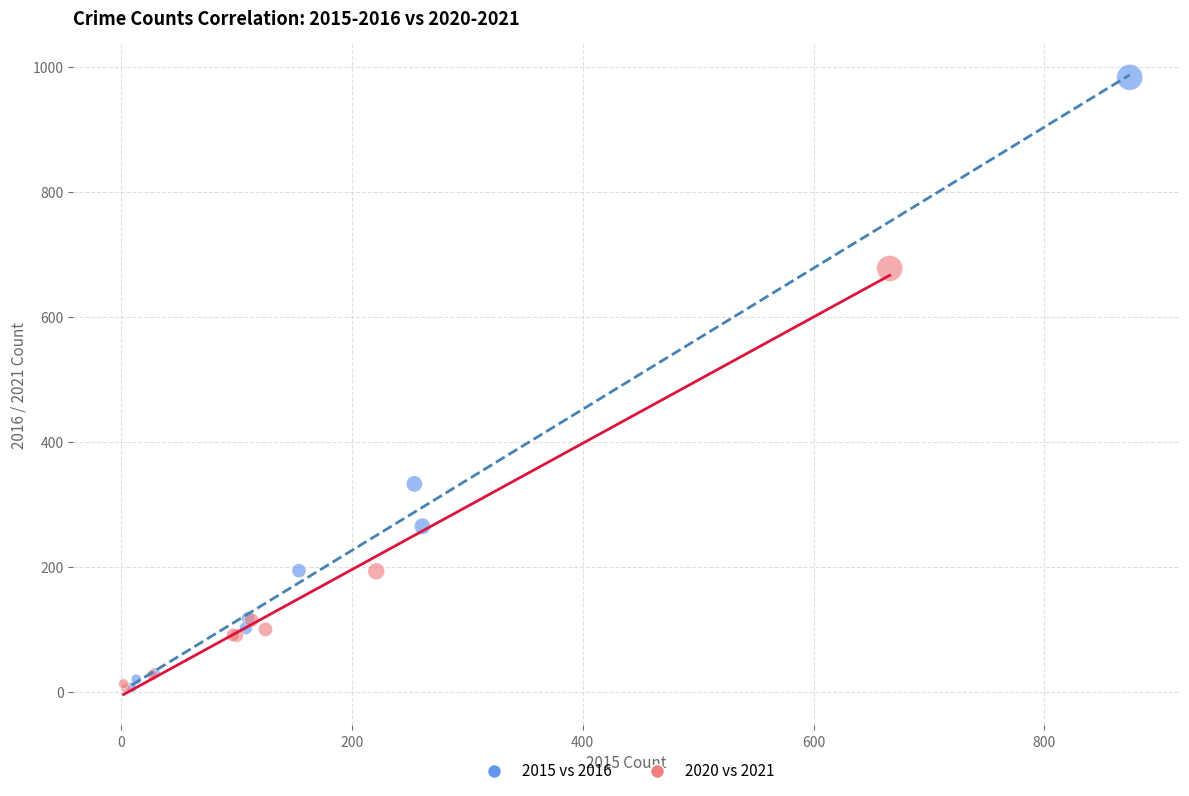

Which series contains the highest Y value?

2015 vs 2016